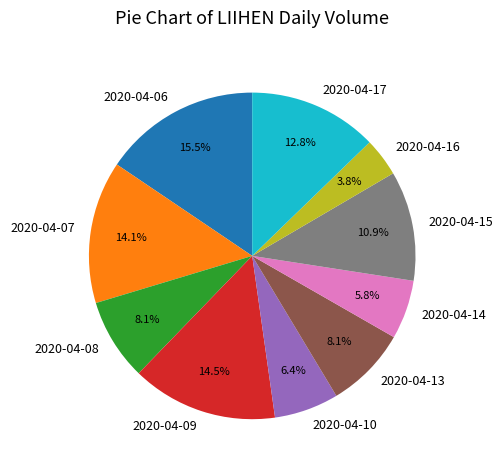

To the nearest percent, what is the combined percentage of 2020-04-13 and 2020-04-10?

14%